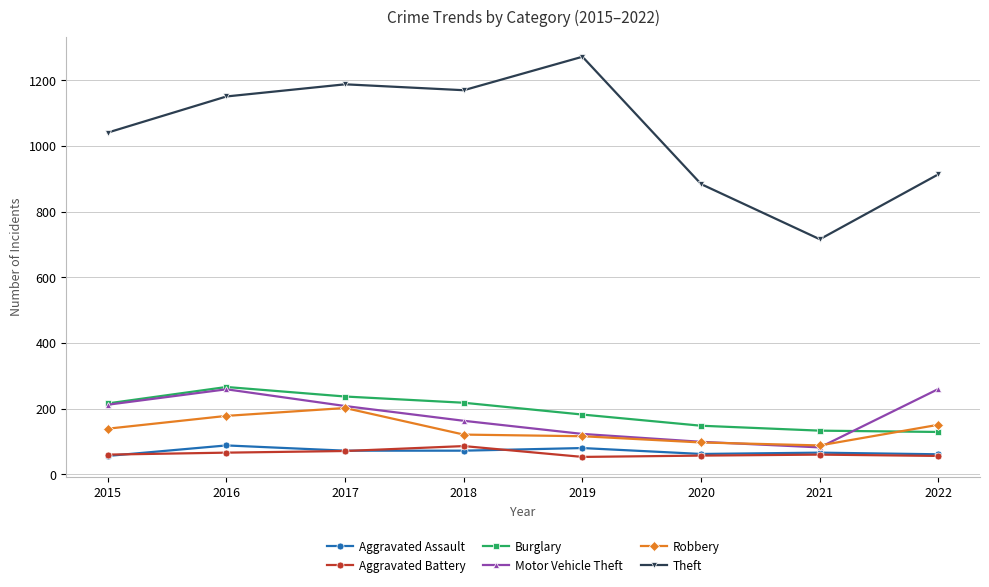

What is the lowest value of the Burglary series?

129